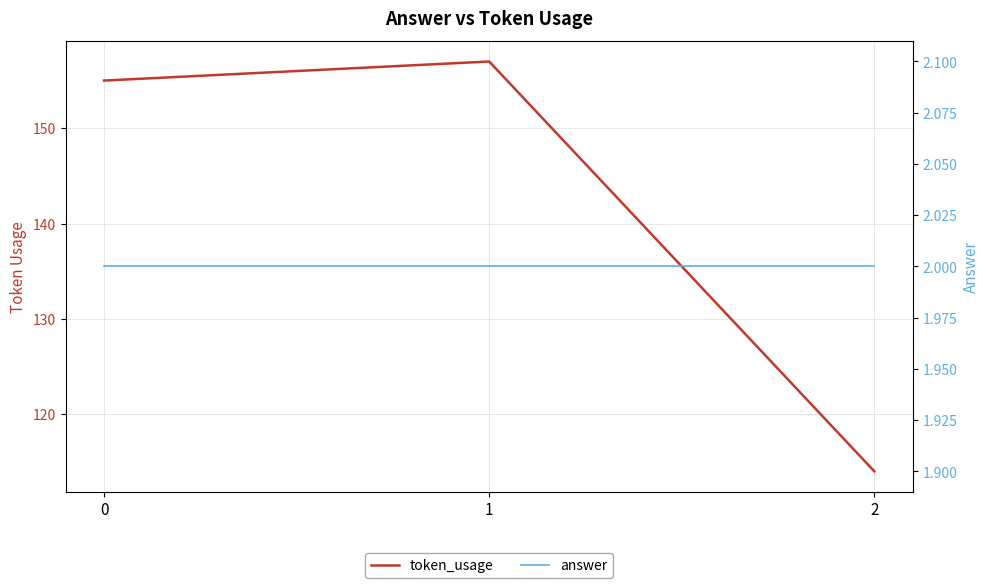

Reading right to left, list all the values displayed in this chart.

token_usage: 114	157	155
answer: 2	2	2